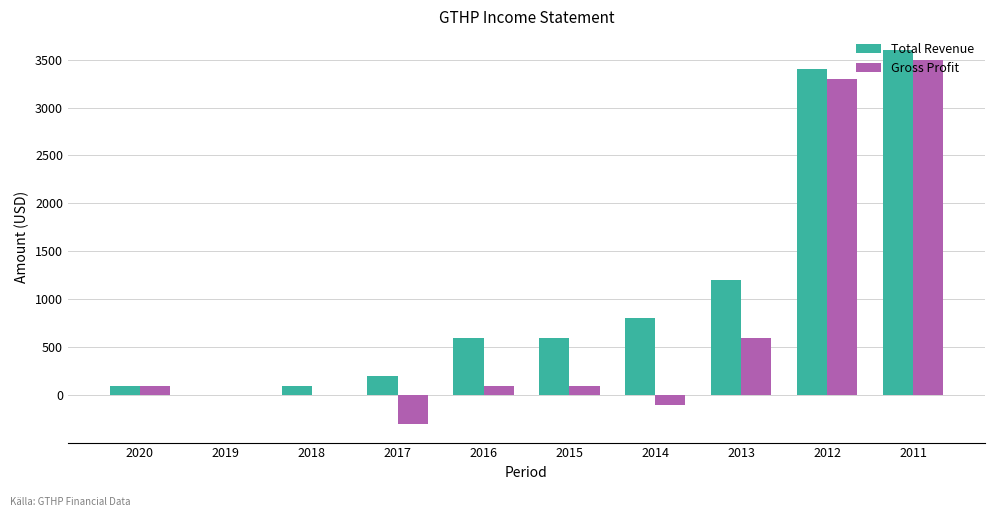

Is it true that Total Revenue equals 332 at 2017?

False